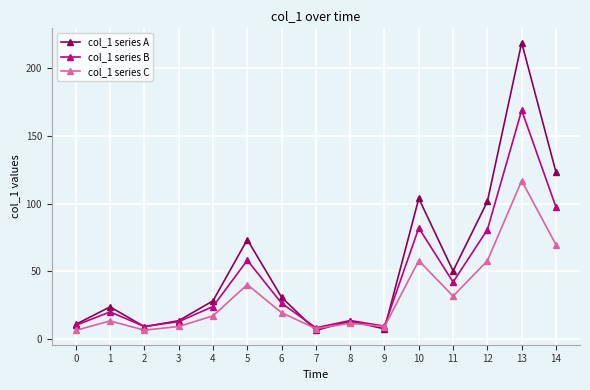

What is the approximate value of col_1 series C at 2?

6.6